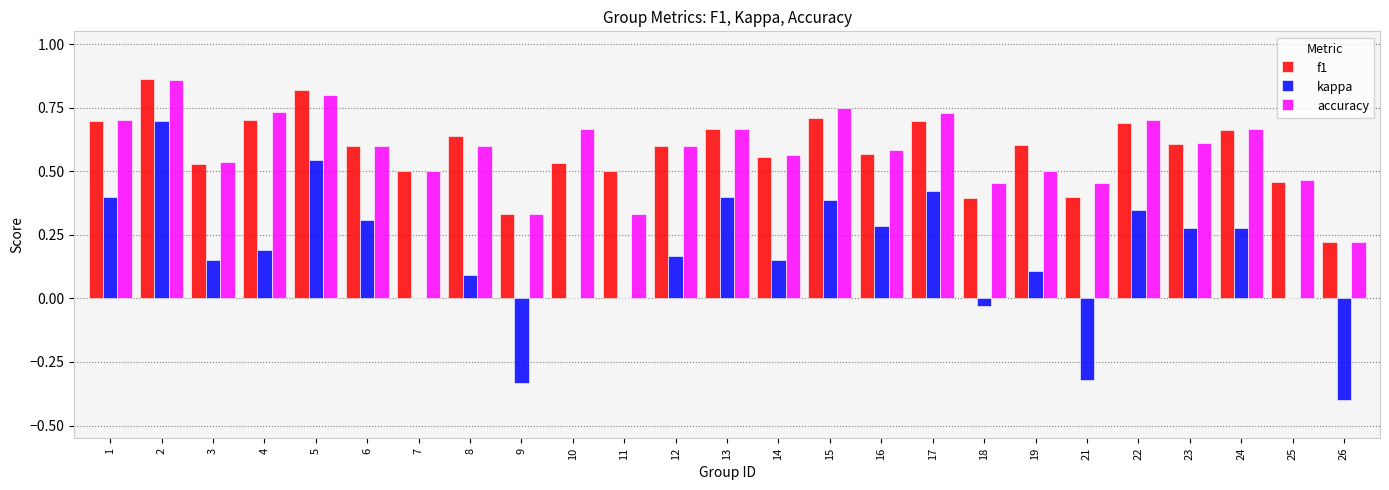

Between 6 and 8, which series saw the biggest shift?

kappa